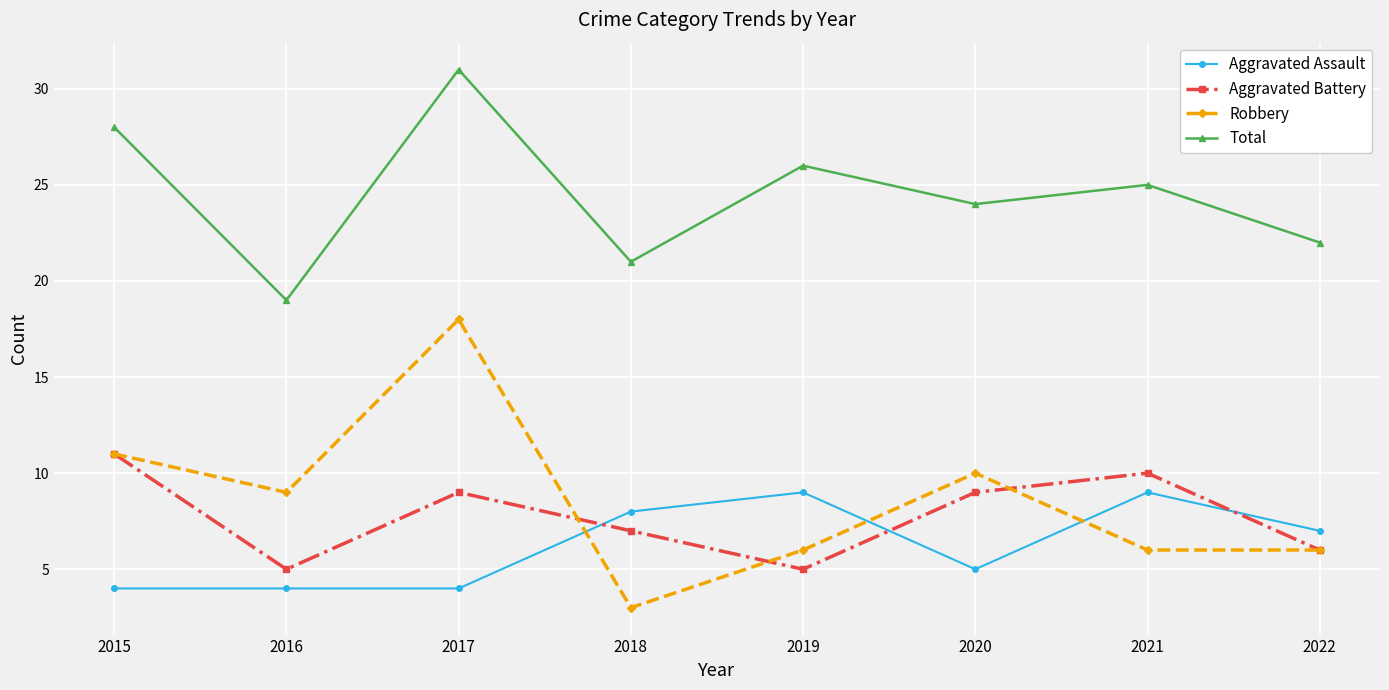

At which label does Aggravated Battery reach its peak?

2015